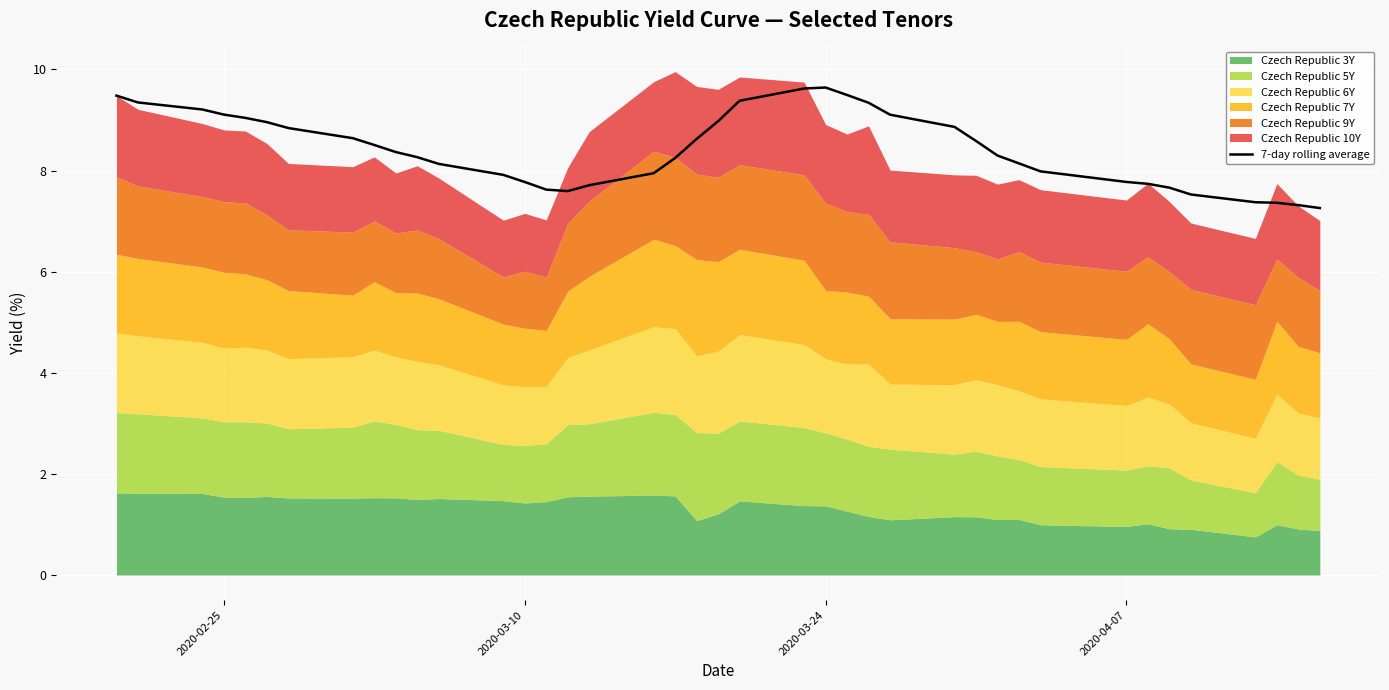

What is the maximum value for 7-day rolling average?

9.6